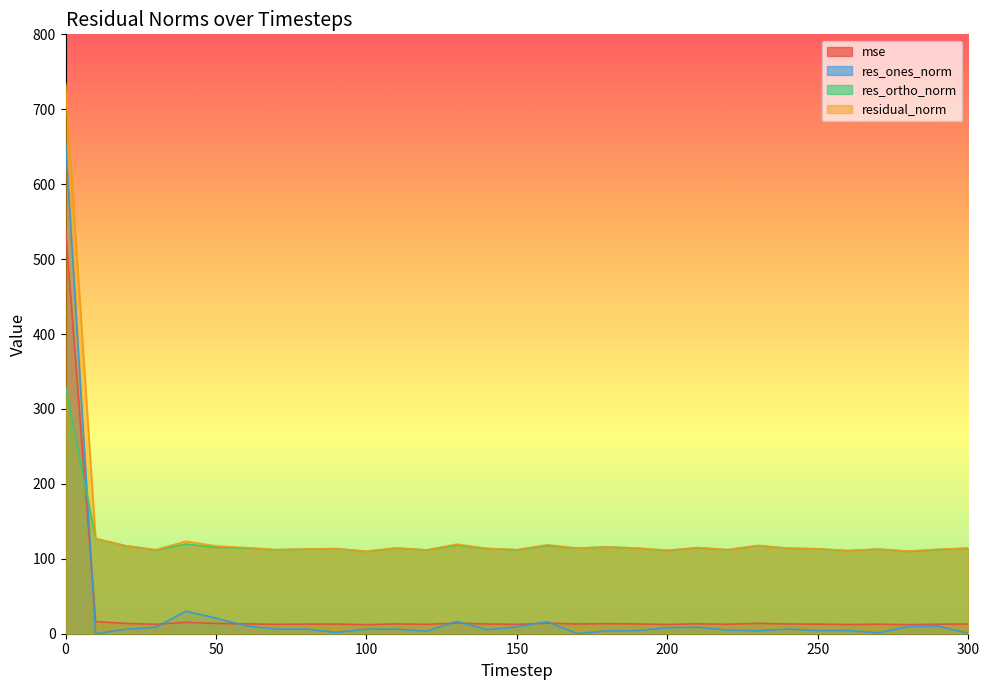

How many interior local peaks does the mse series have?

9